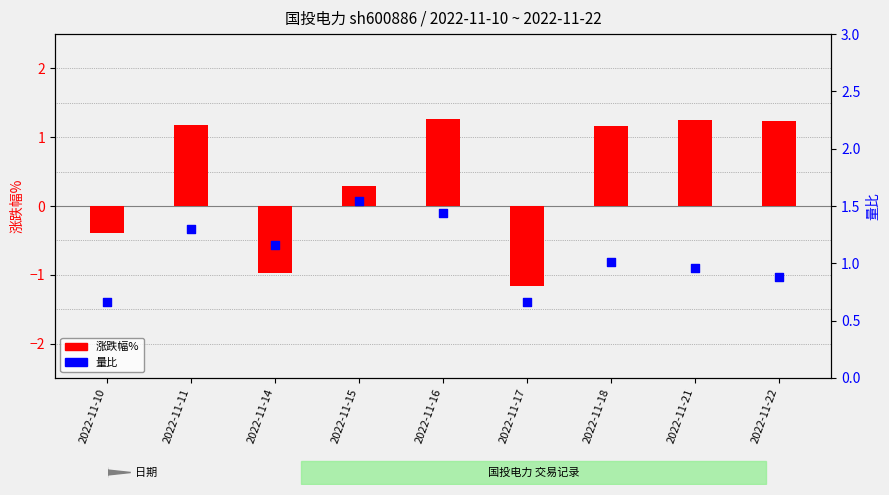

What are all the series names shown in the legend?

涨跌幅%, 量比